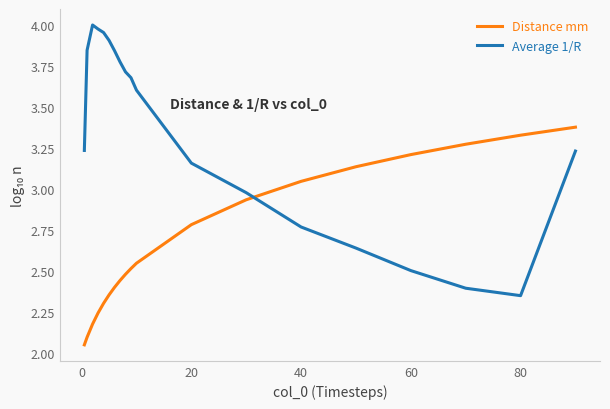

True or false: Average 1/R and Distance mm intersect in this chart.

True